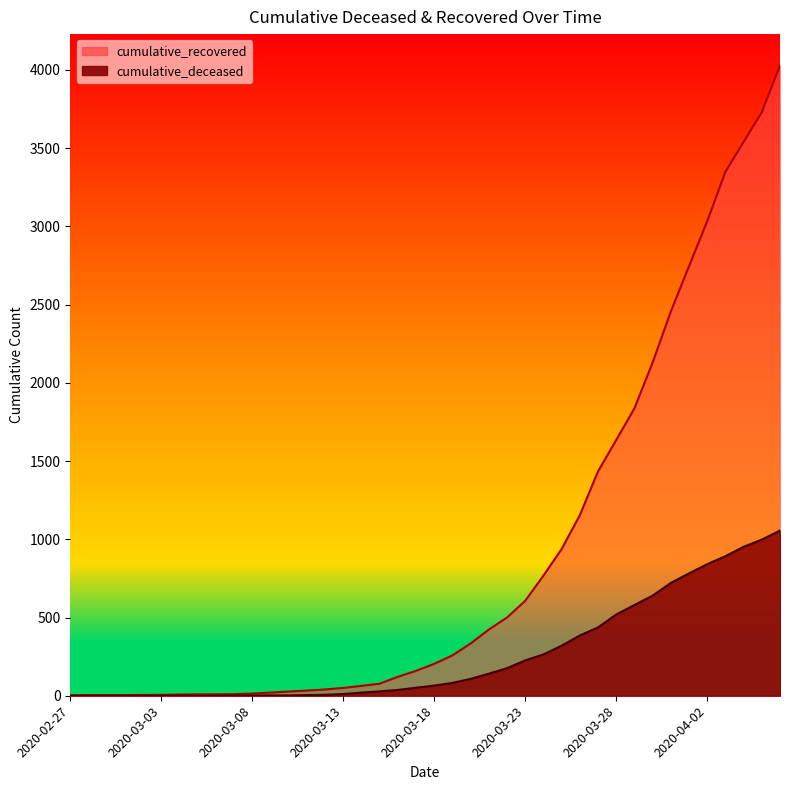

The value of cumulative_deceased at 2020-03-24 is 264. True or false?

True